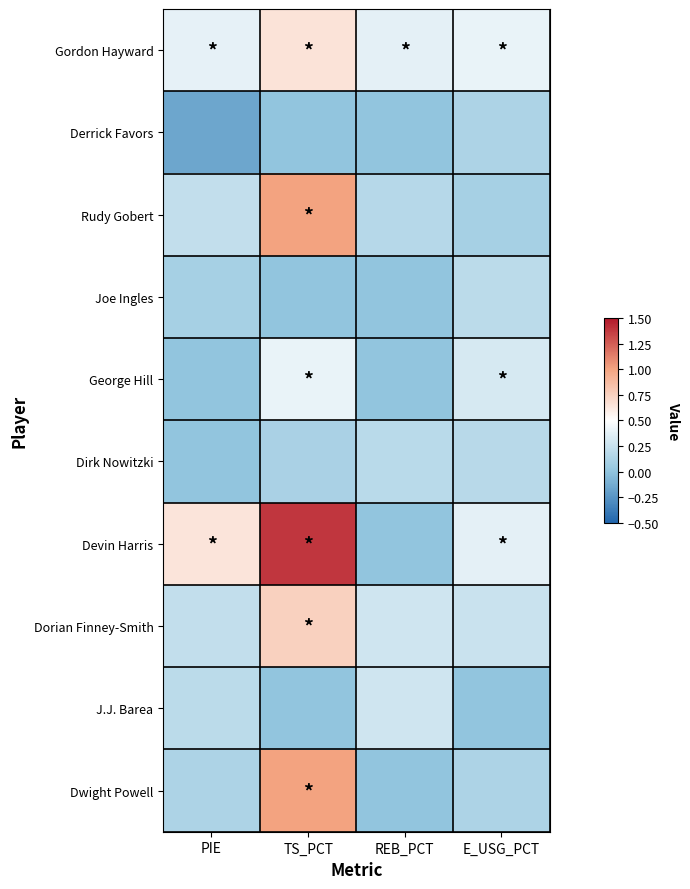

Which has a higher value, E_USG_PCT or PIE?

E_USG_PCT